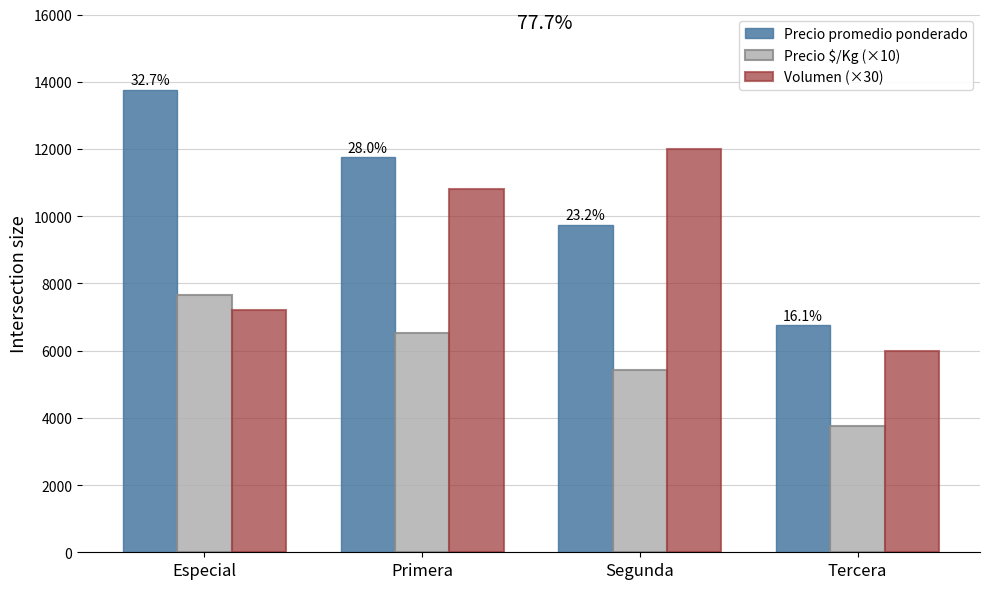

Reading left to right, extract all data points from this chart.

Precio promedio ponderado: 13750	11750	9750	6750
Precio $/Kg (×10): 7640	6530	5420	3750
Volumen (×30): 7200	10800	12000	6000